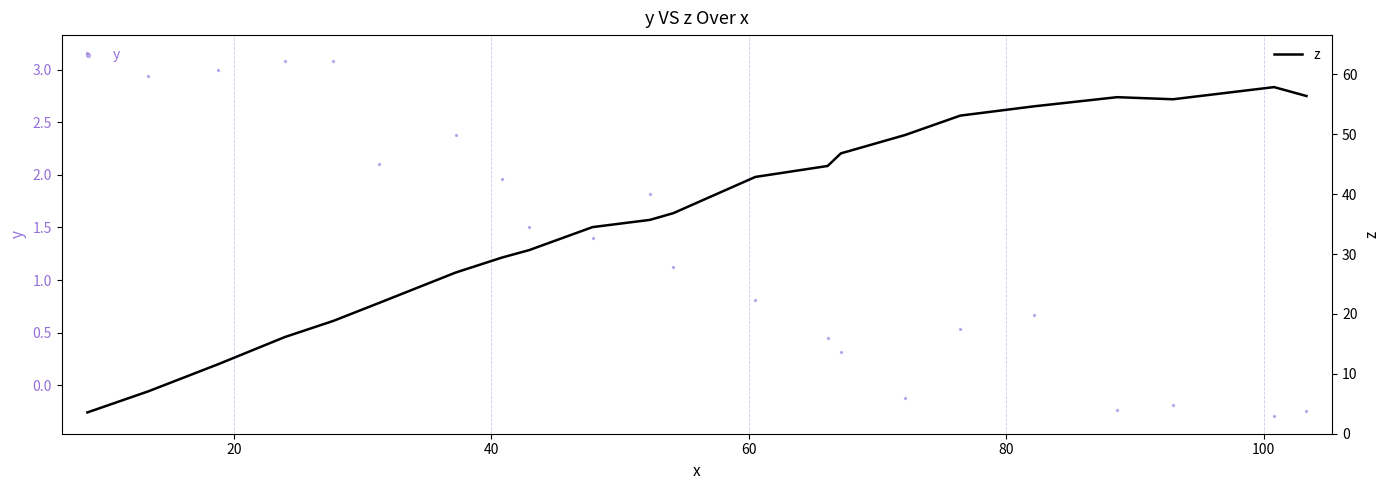

Which series reaches the minimum Y coordinate?

y